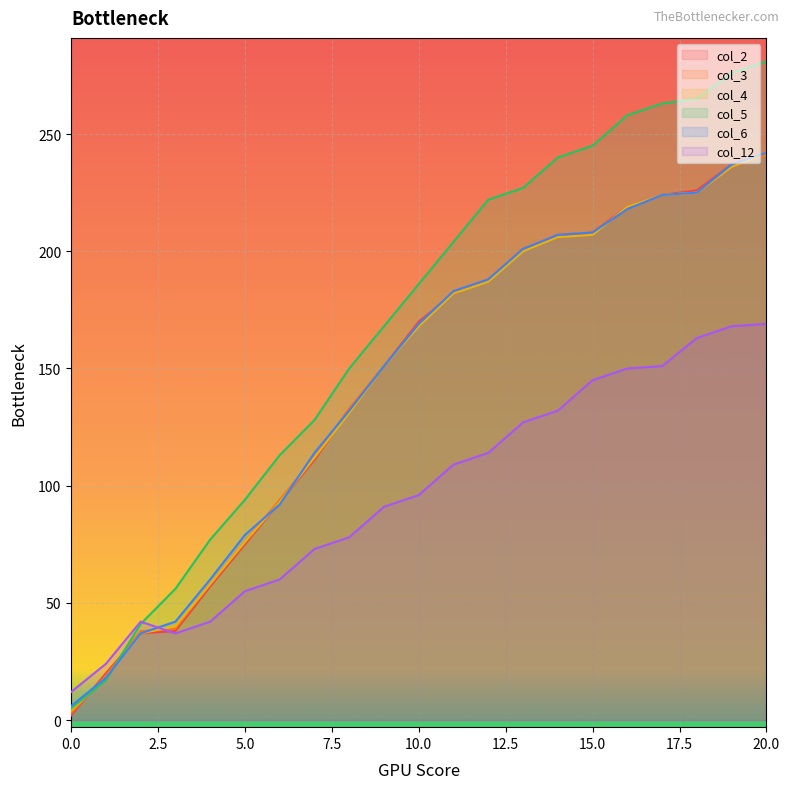

Is it true that col_2 equals 201 at 13?

True